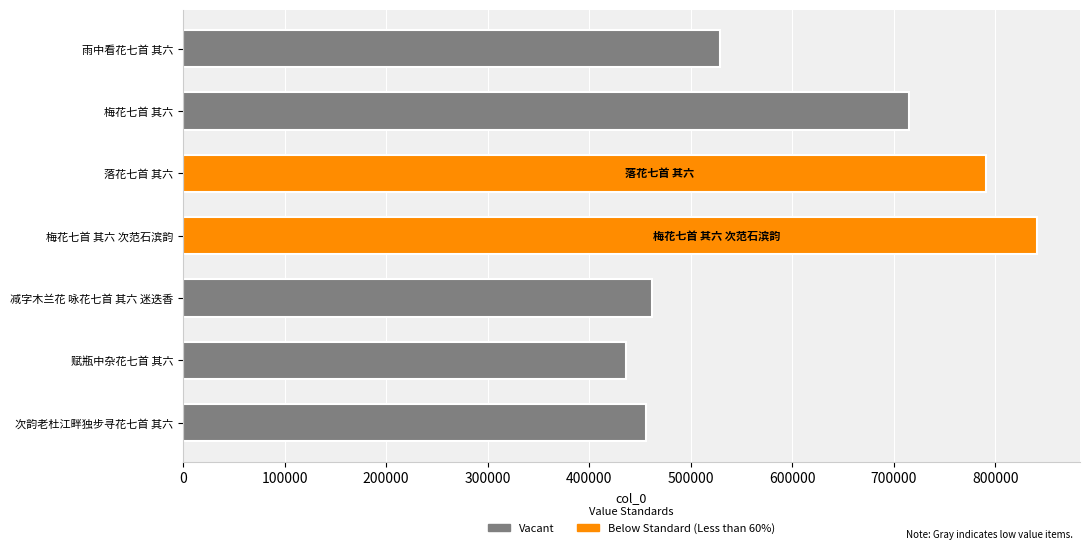

How many bars are there in total?

7